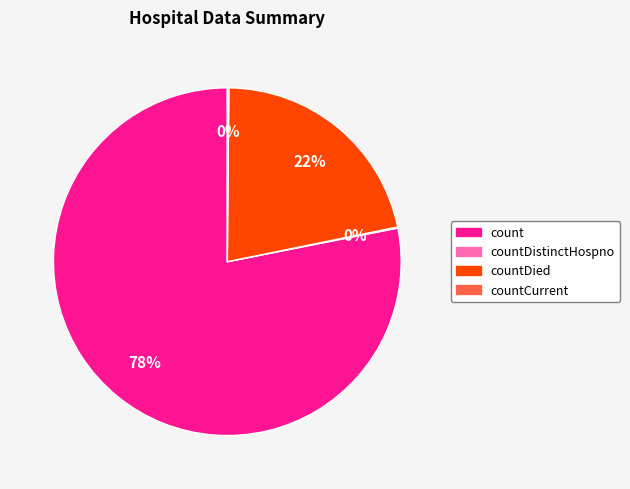

To the nearest percent, what is the average slice percentage?

25%